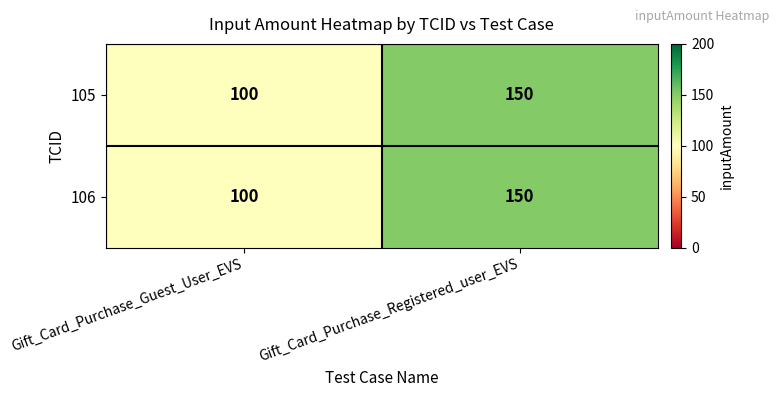

What is the difference between the maximum and minimum values in the 105 series?

50